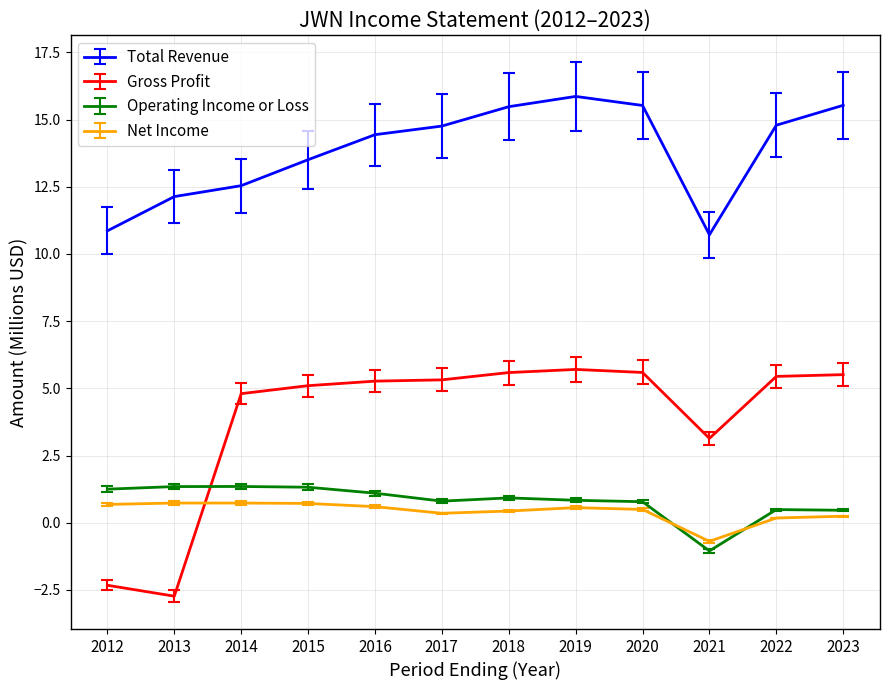

Is this an area chart (filled region under the line)?

No